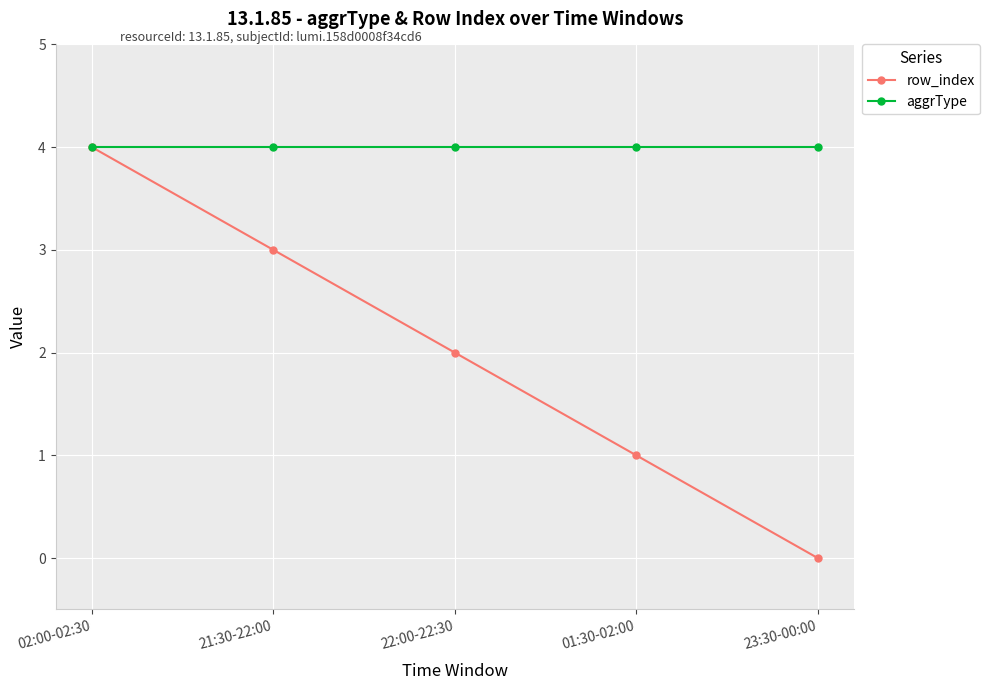

At how many categories does at least one series exceed 3?

5